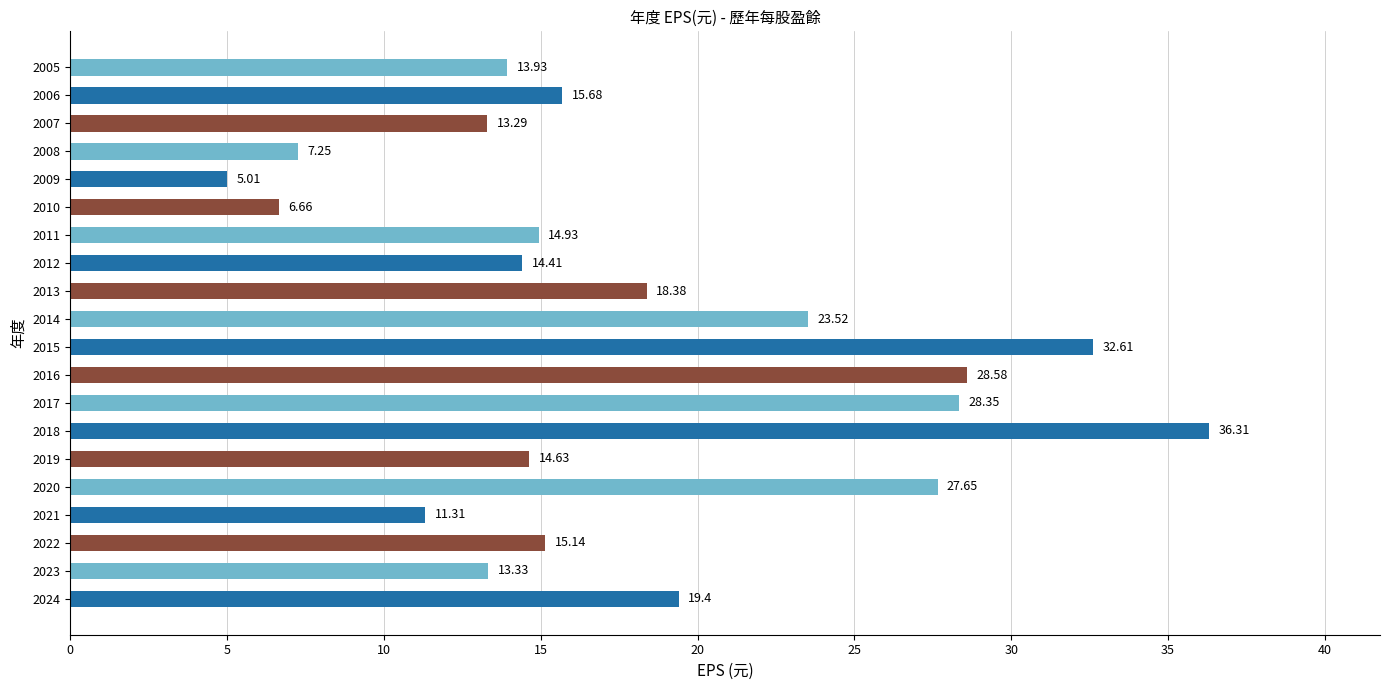

How many distinct data groups are displayed?

1